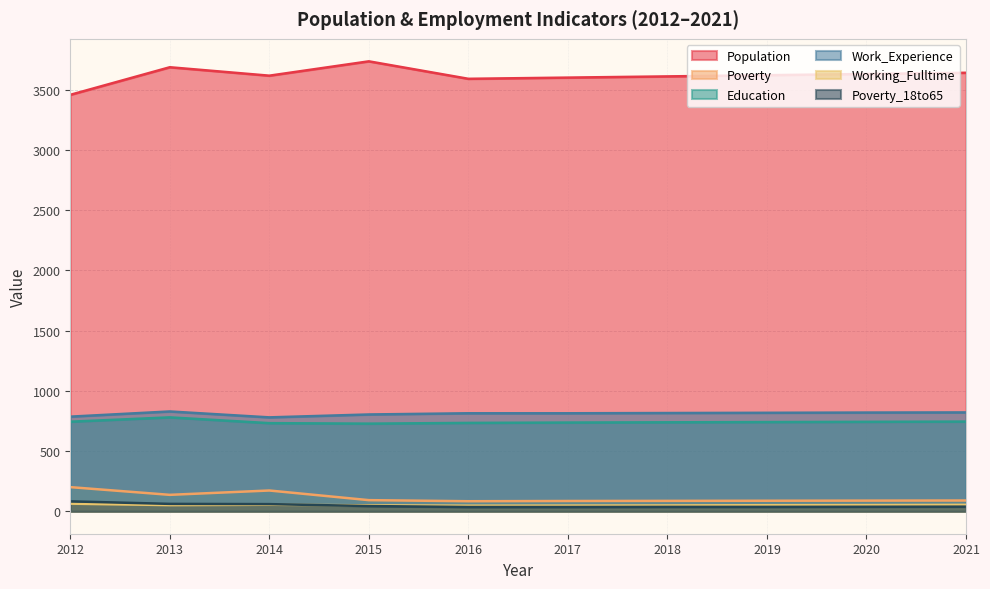

Reading left to right, list all the values displayed in this chart.

Population: 3456	3685	3615	3734	3589	3599	3609	3619	3629	3639
Poverty: 200	136	172	92	83	85	86	87	88	89
Education: 743	779	731	727	733	736	738	740	742	744
Work_Experience: 785	828	779	803	813	813	815	817	819	820
Working_Fulltime: 63	51	54	49	46	47	48	50	51	53
Poverty_18to65: 82	61	59	43	35	35	36	36	37	38